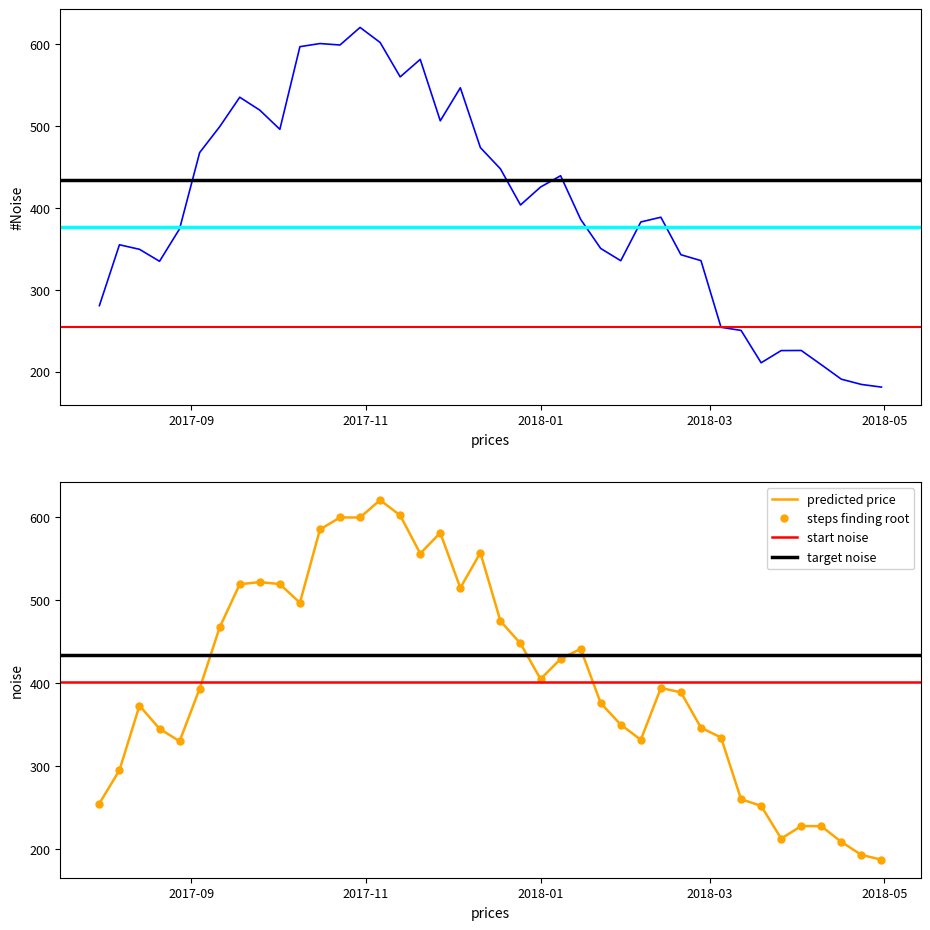

At which category does Open reach its first local peak?

2017-08-14